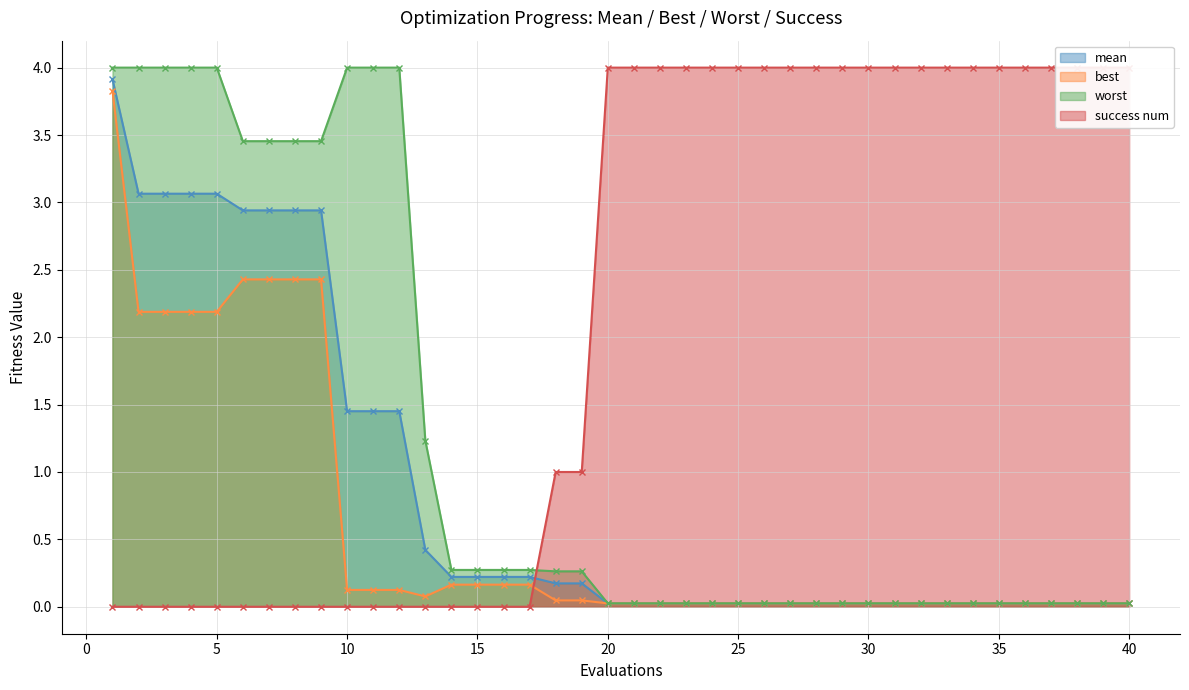

Count the success num values in the range 0 to 4.

40